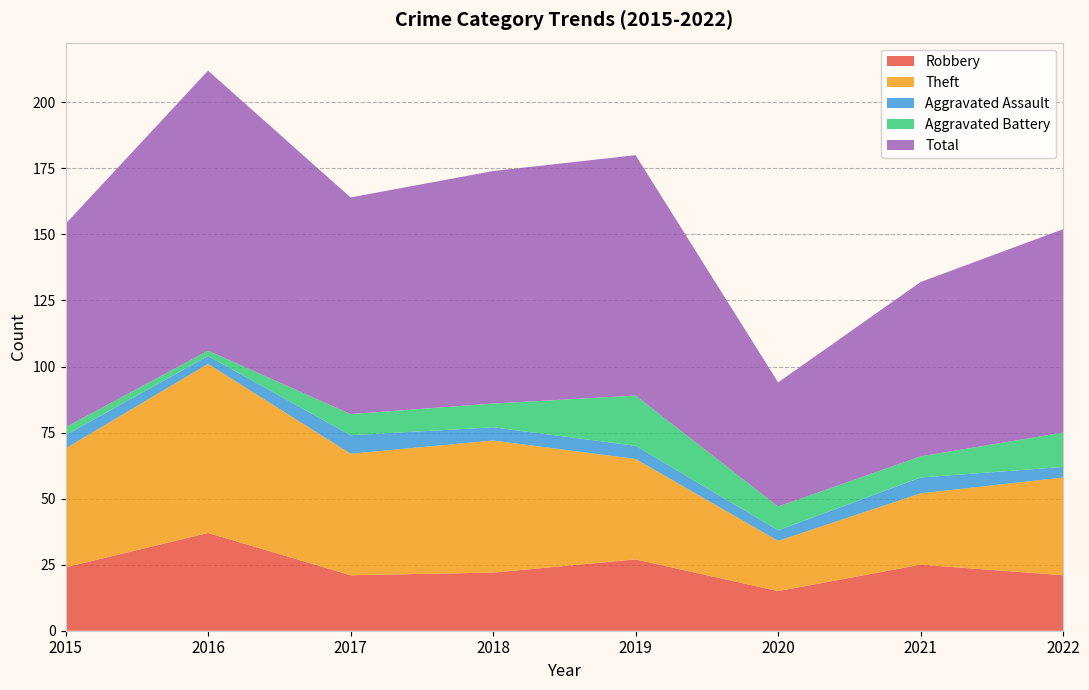

Reading left to right, list all the values displayed in this chart.

Robbery: 2015=24	2016=37	2017=21	2018=22	2019=27	2020=15	2021=25	2022=21
Theft: 2015=45	2016=64	2017=46	2018=50	2019=38	2020=19	2021=27	2022=37
Aggravated Assault: 2015=5	2016=3	2017=7	2018=5	2019=5	2020=4	2021=6	2022=4
Aggravated Battery: 2015=3	2016=2	2017=8	2018=9	2019=19	2020=9	2021=8	2022=13
Total: 2015=77	2016=106	2017=82	2018=88	2019=91	2020=47	2021=66	2022=77